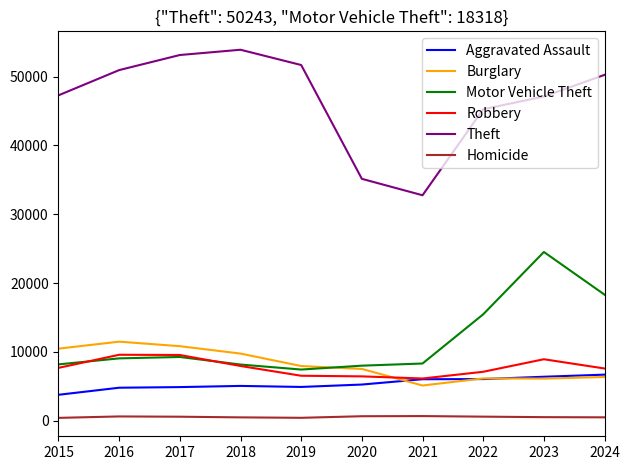

Where does the Homicide series first go above 591?

2016